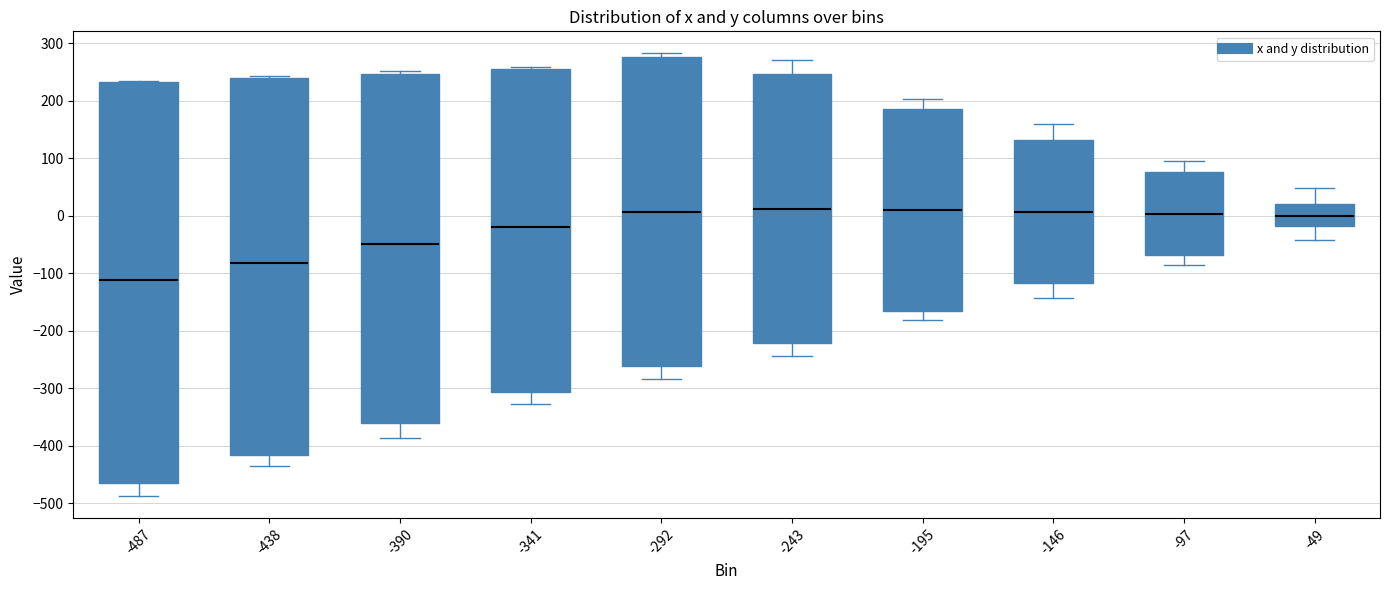

Where is the lower edge of the box at x = -487 on the y-axis? The values are not printed on the chart, so give them approximately, as read against the axis.

-460